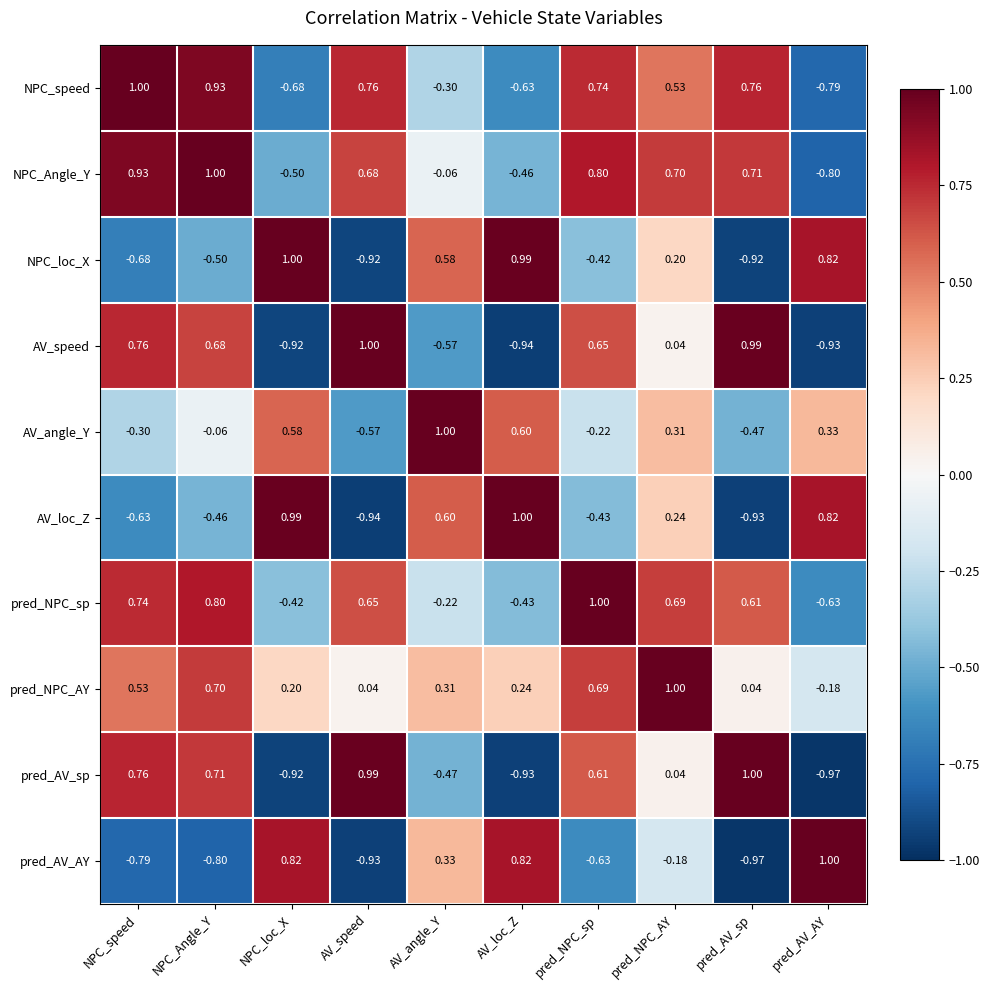

At how many categories does at least one series exceed 0?

10